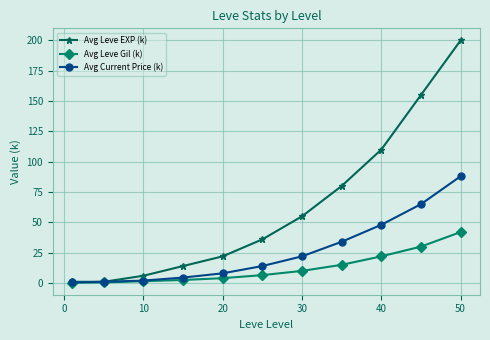

True or false: Avg Current Price (k) has more than 2 interior local peaks.

False